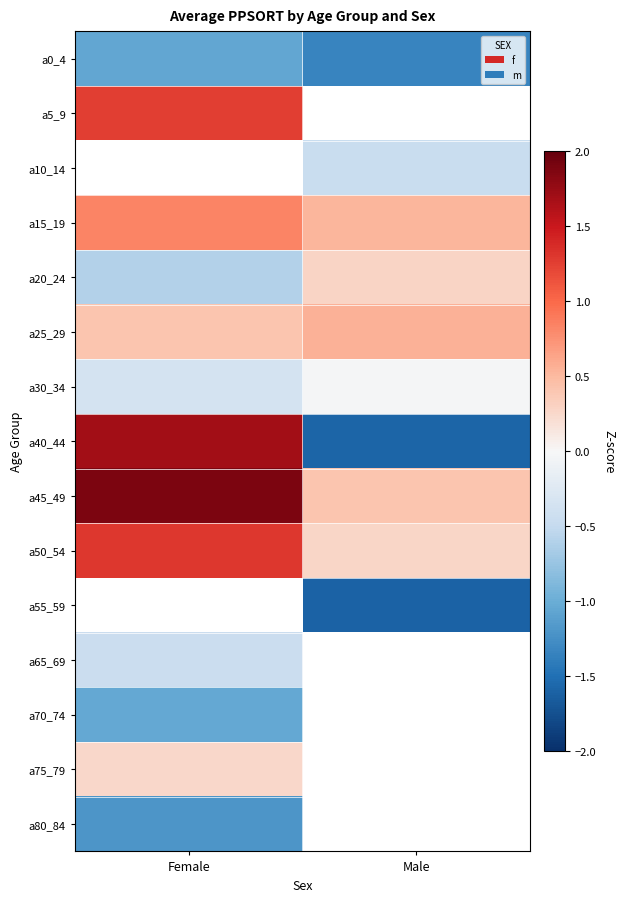

At which label does a5_9 reach its minimum?

Female